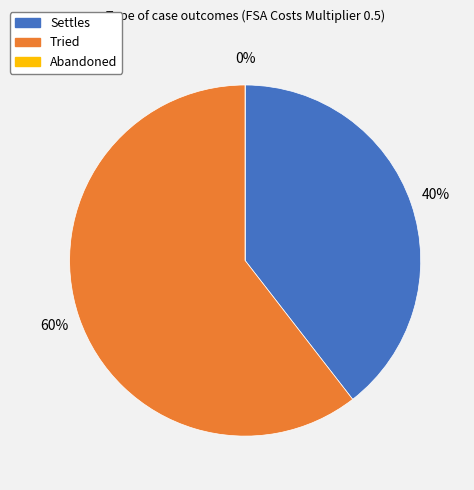

Does Abandoned represent more than half of the total?

No